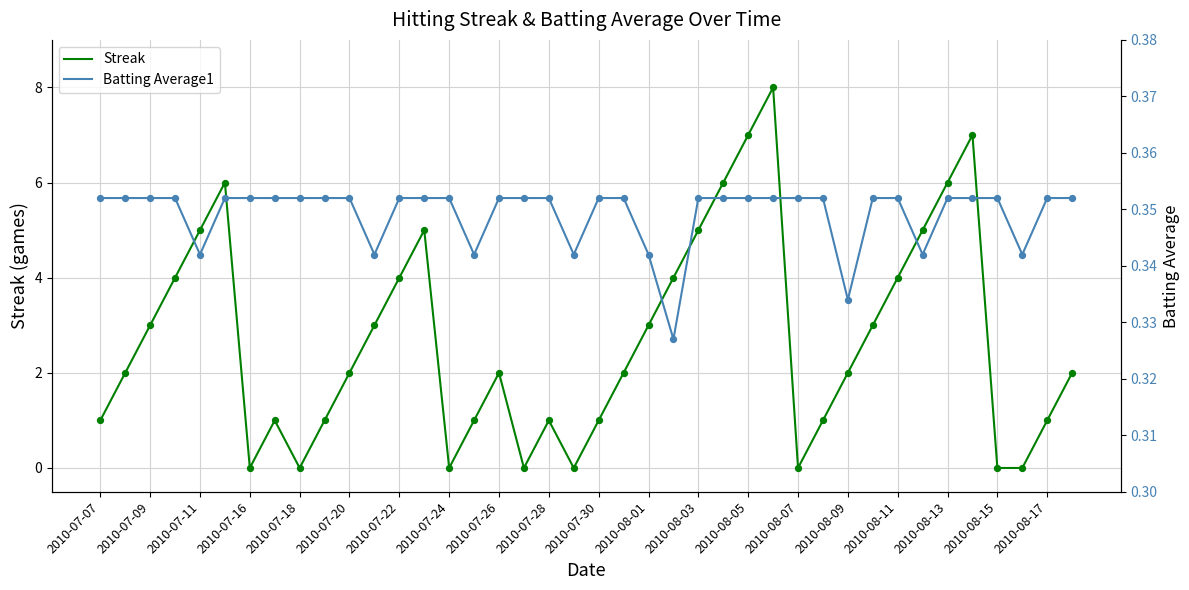

At how many categories does at least one series exceed 0?

40